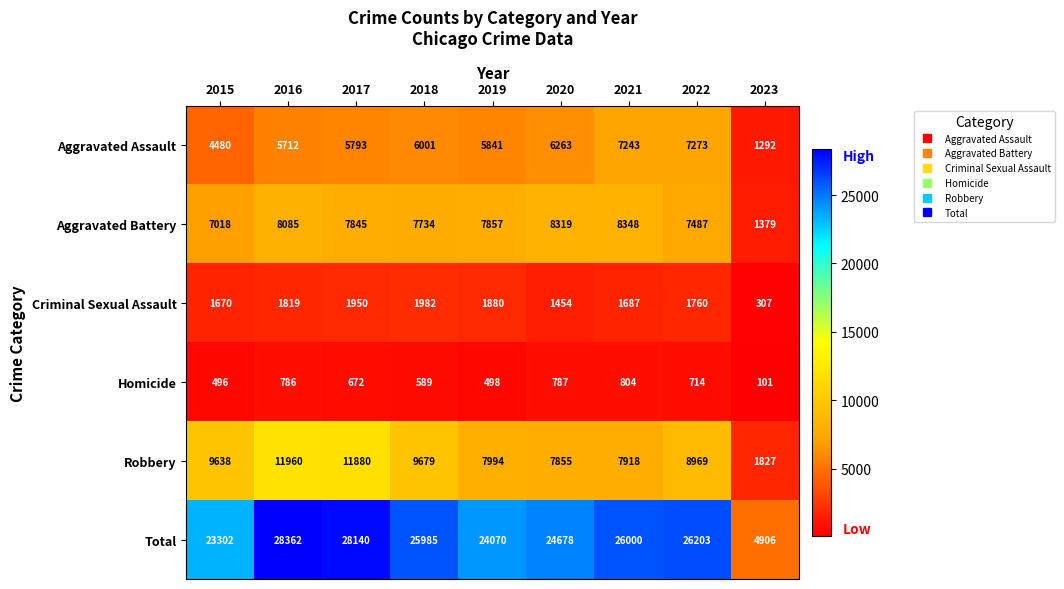

What is the difference between the second highest and second lowest values in the Homicide series?

291